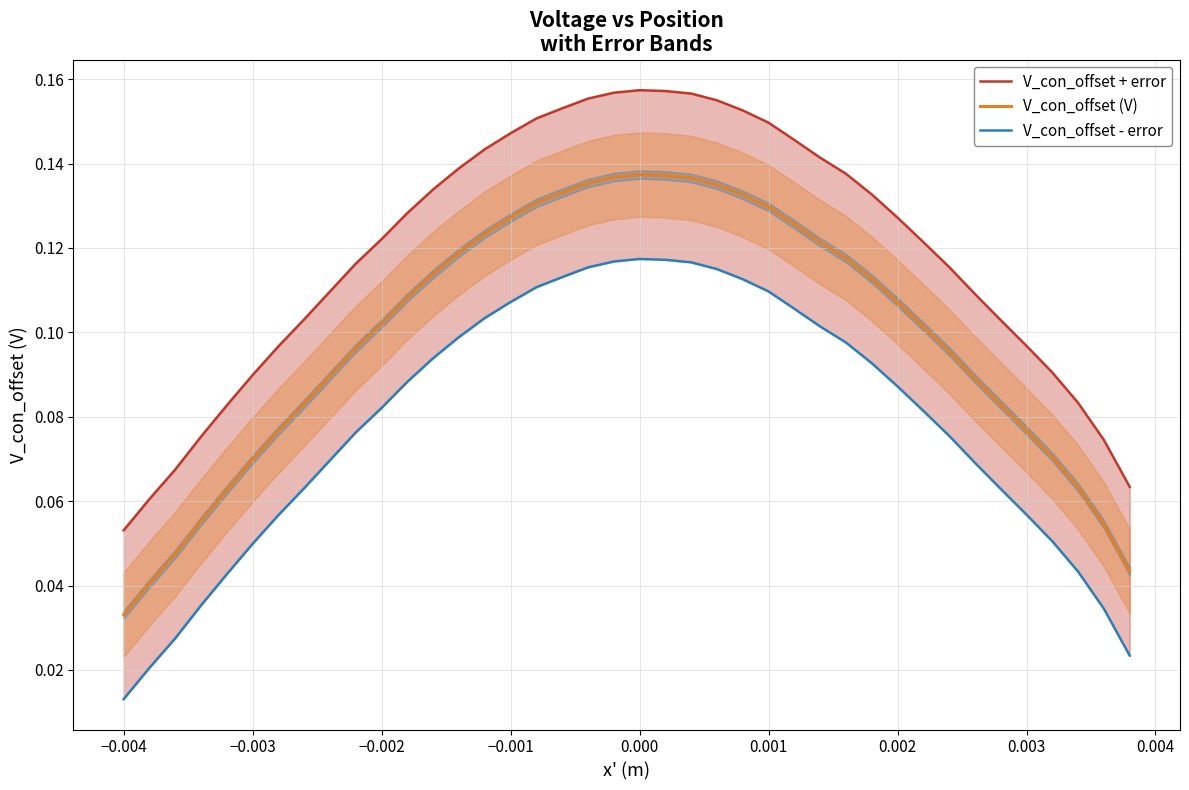

What is the maximum value for V_con_offset + error?

0.2